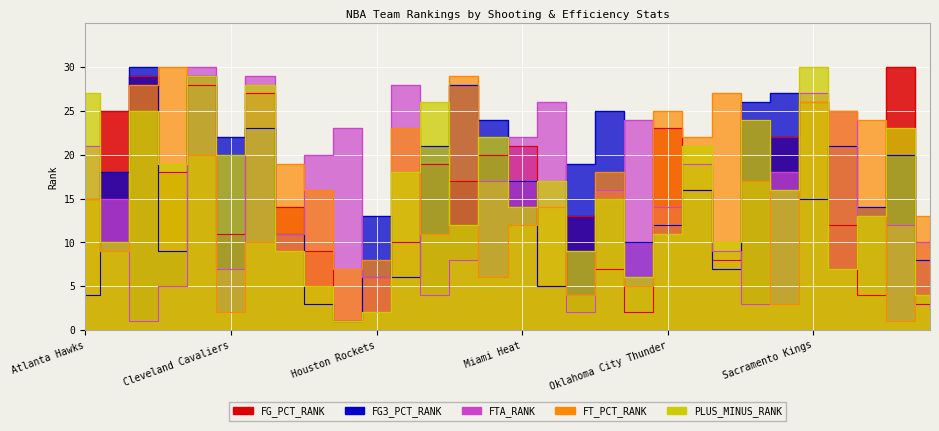

Rank the series by their maximum value, from highest to lowest.

FG_PCT_RANK, FG3_PCT_RANK, FTA_RANK, FT_PCT_RANK, PLUS_MINUS_RANK